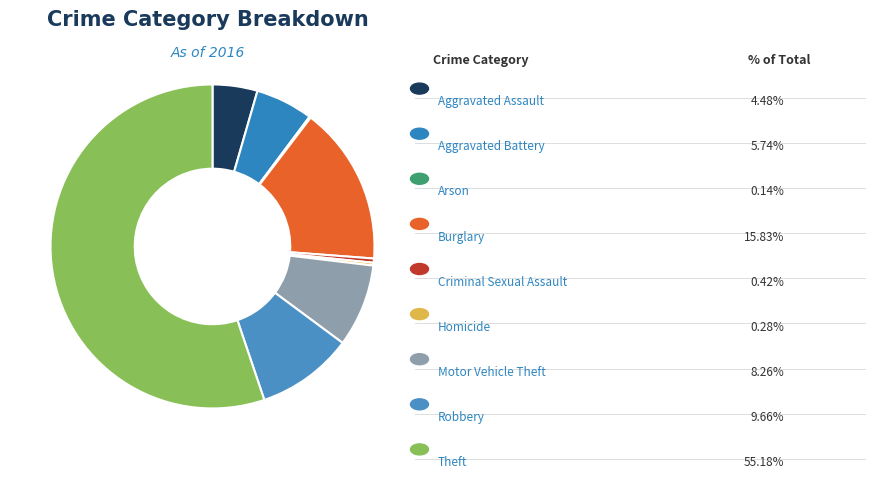

Which slice is the smallest?

Arson